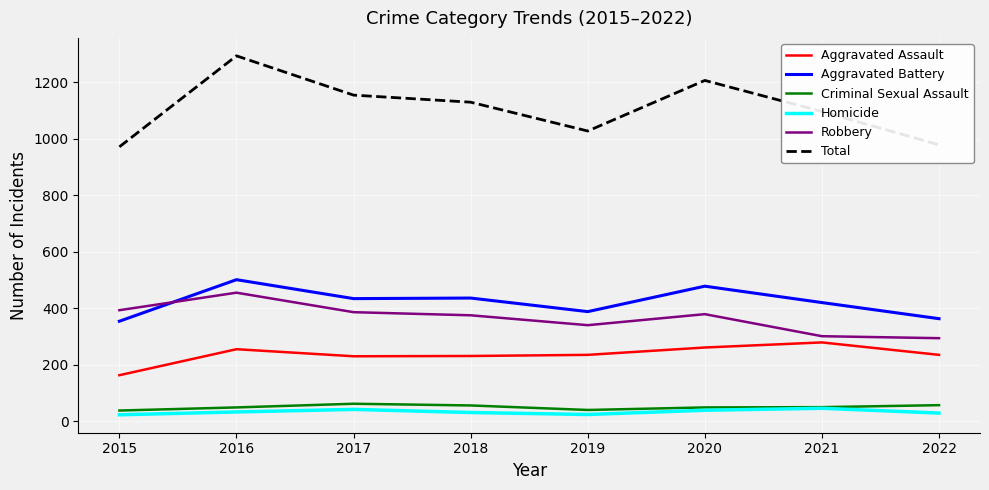

At 2018, list the series in order from smallest to largest.

Homicide, Criminal Sexual Assault, Aggravated Assault, Robbery, Aggravated Battery, Total